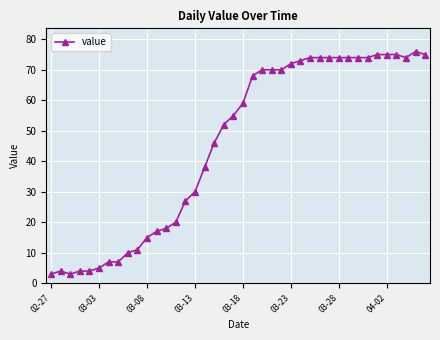

What is the value of the 26th point from the left?

72